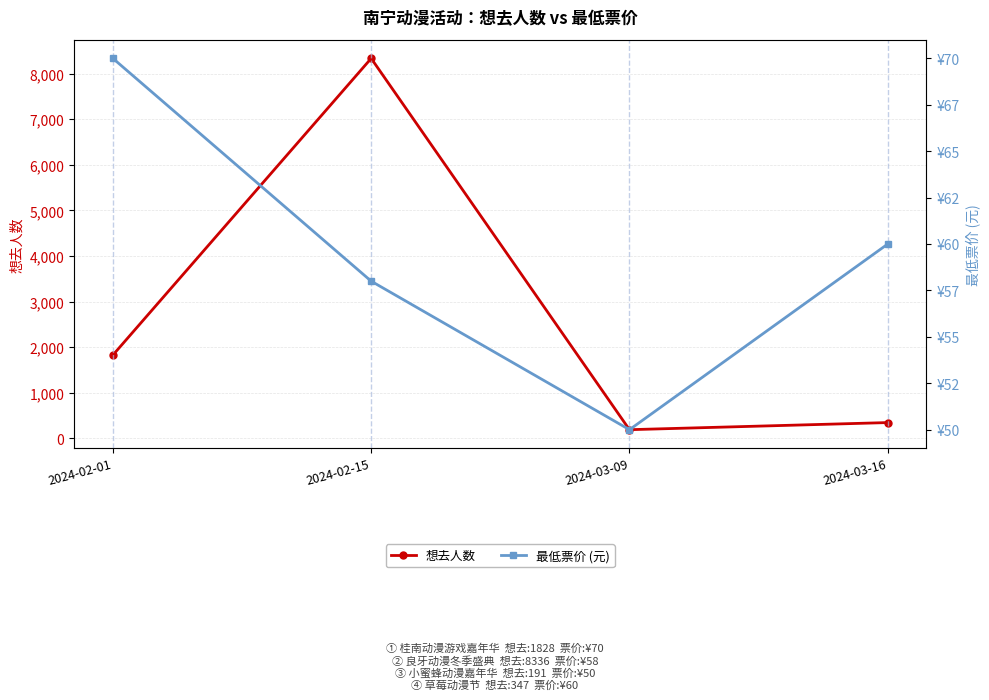

Which series has the largest range (max minus min)?

想去人数